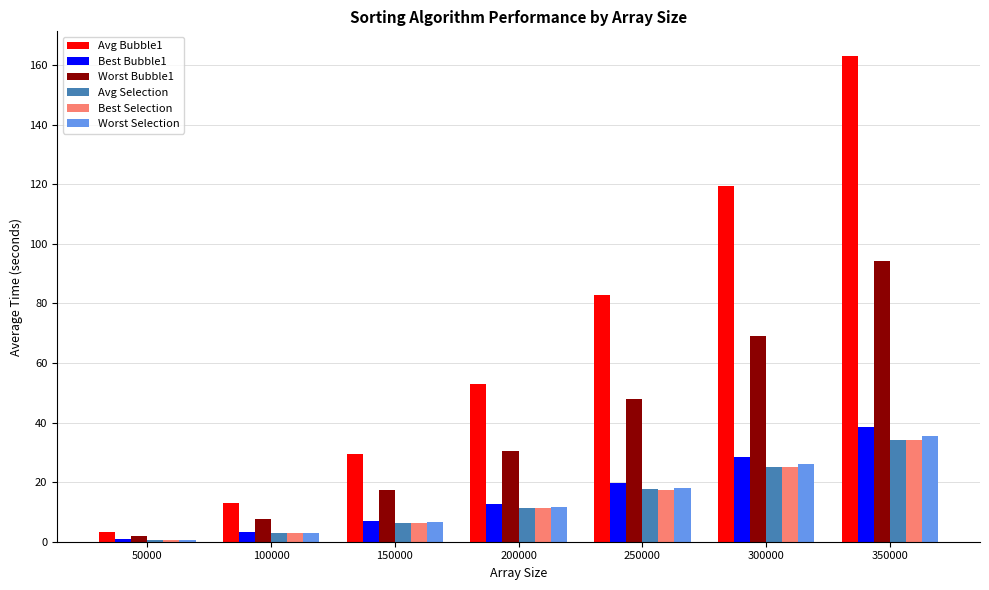

Which series has the largest total across all categories?

Avg Bubble1